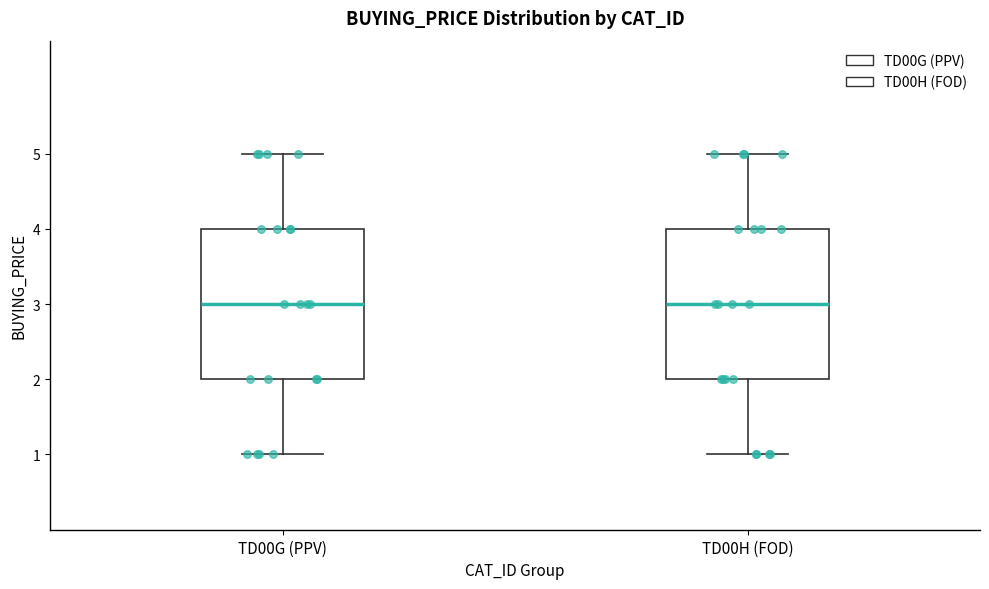

Reading left to right, read every box against the y-axis: the position of its median line, the range the box covers, and the ends of its whiskers. The values are not printed on the chart, so give them approximately, as read against the axis.

TD00G (PPV): median 3, box 2 to 4, whiskers 1 to 5
TD00H (FOD): median 3, box 2 to 4, whiskers 1 to 5